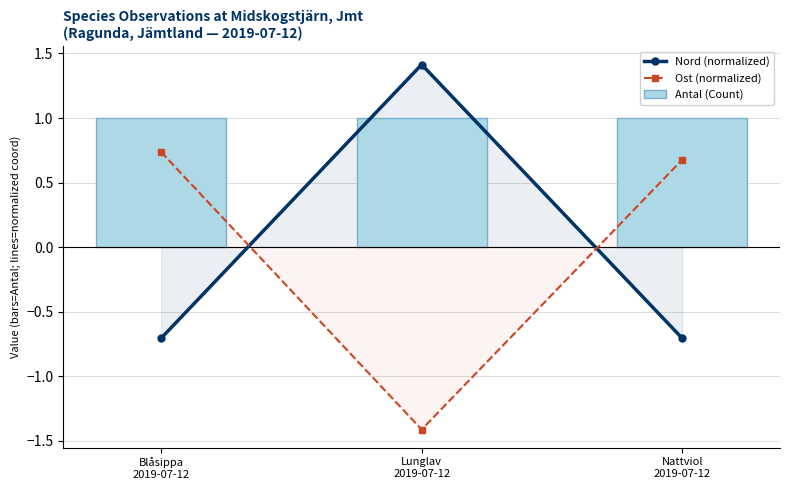

Rank the series at Blåsippa
2019-07-12 from lowest to highest value.

Nord (normalized), Ost (normalized), Antal (Count)